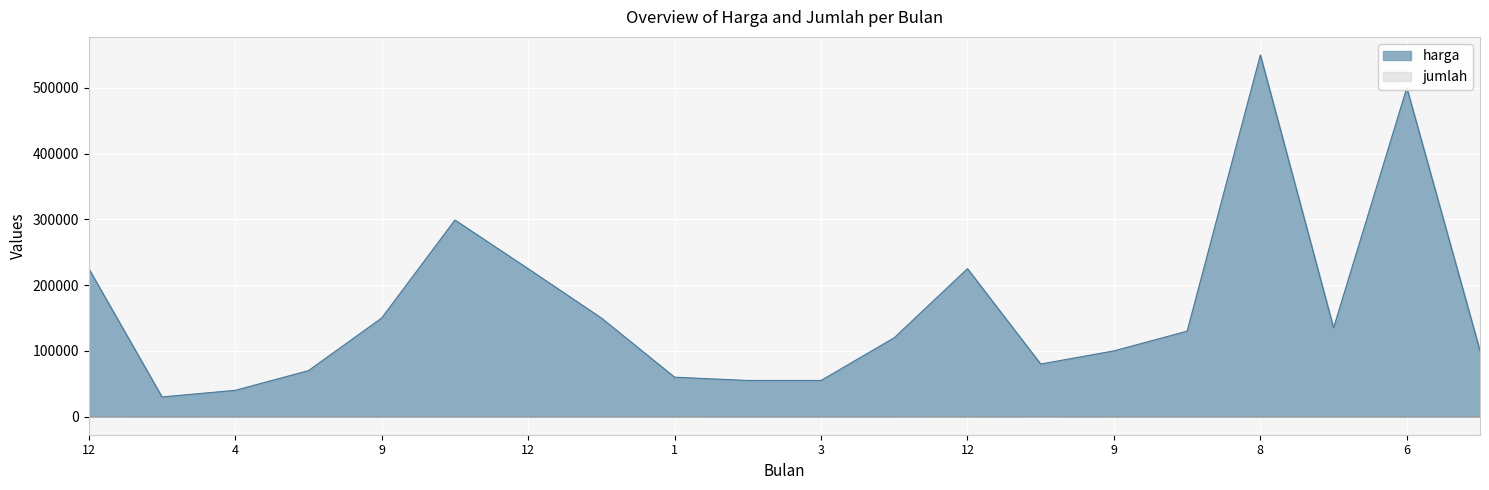

Does the chart display data point markers on the line(s)?

No